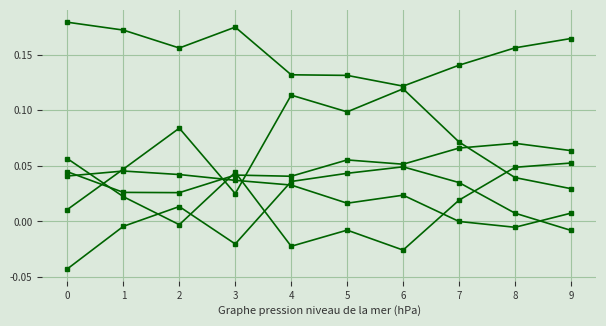

Count the number of categories in the chart.

10